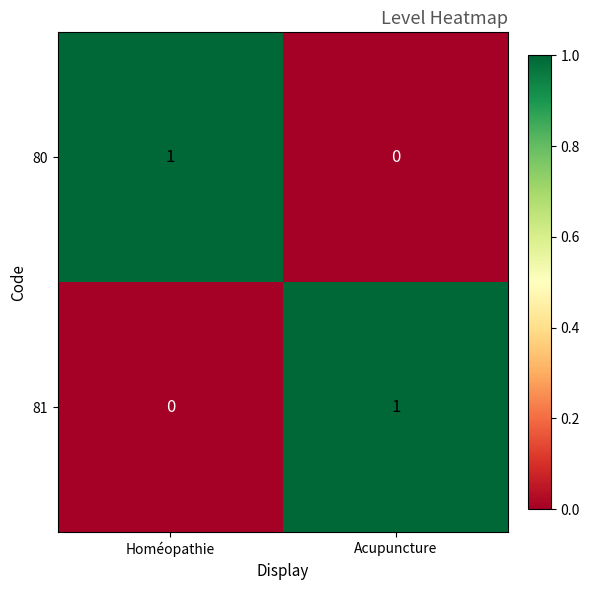

Reading left to right, what are all the values shown in this chart?

80: 1	0
81: 0	1